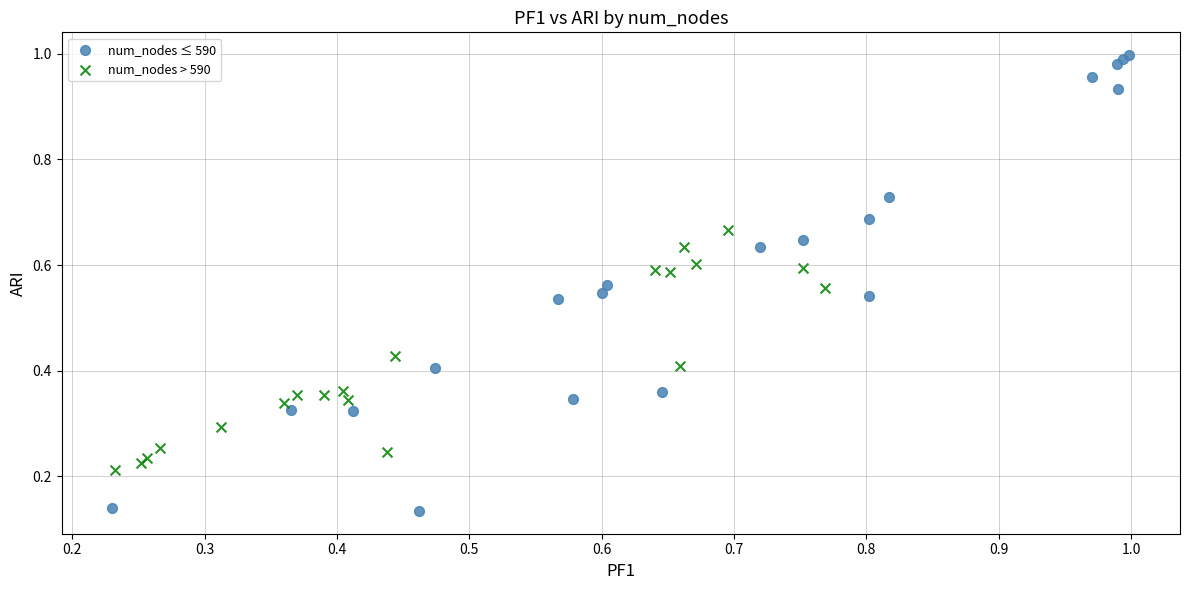

Which series contains the highest Y value?

num_nodes ≤ 590